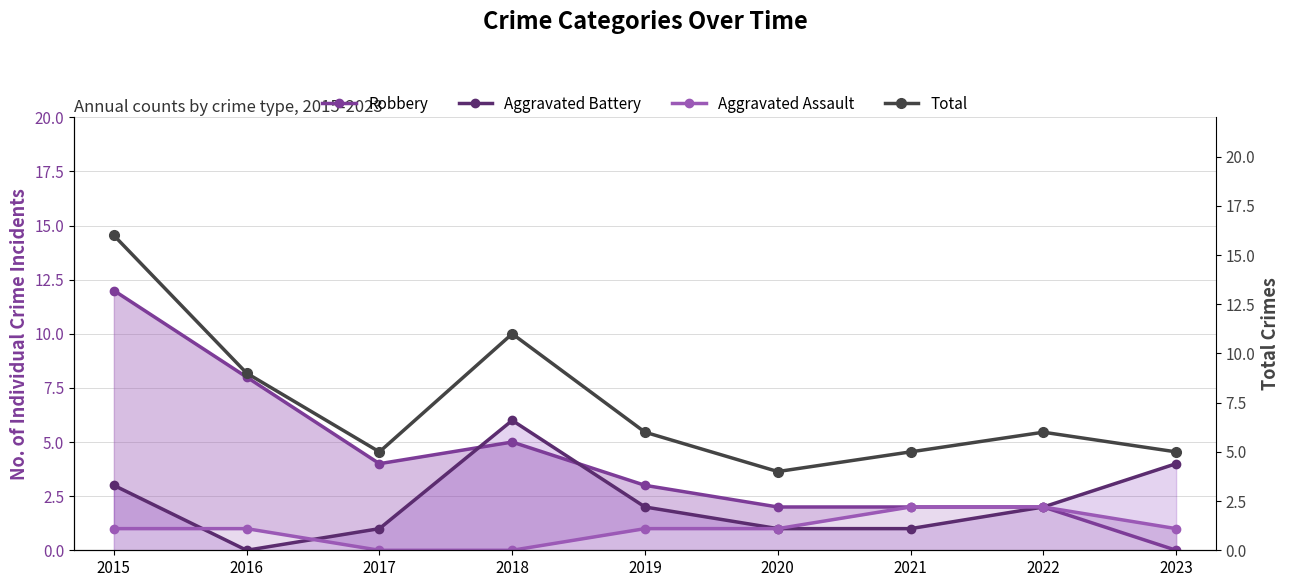

At which label does Aggravated Assault reach its minimum?

2017